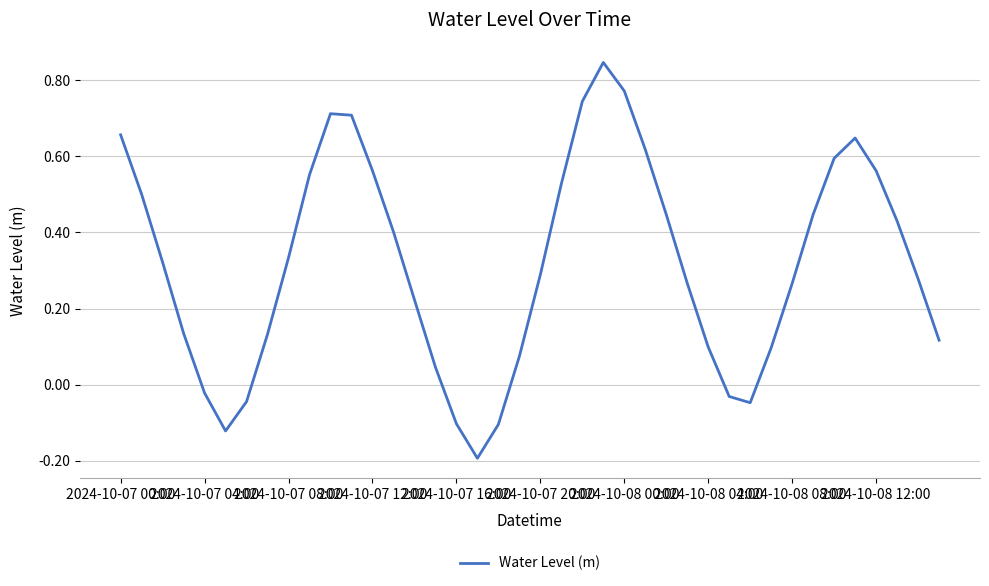

At which label does the data first exceed 0?

2024-10-07 00:00